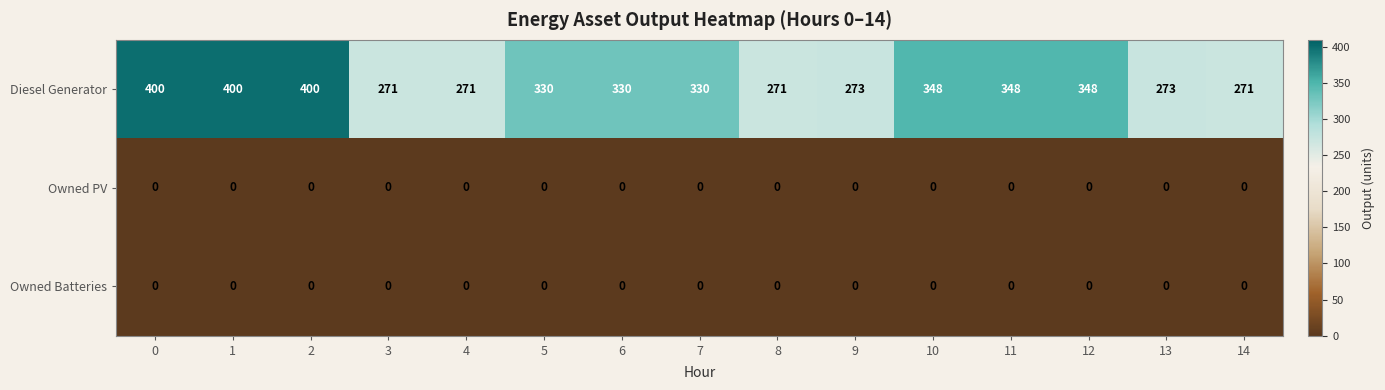

What is the maximum value shown in the chart?

400